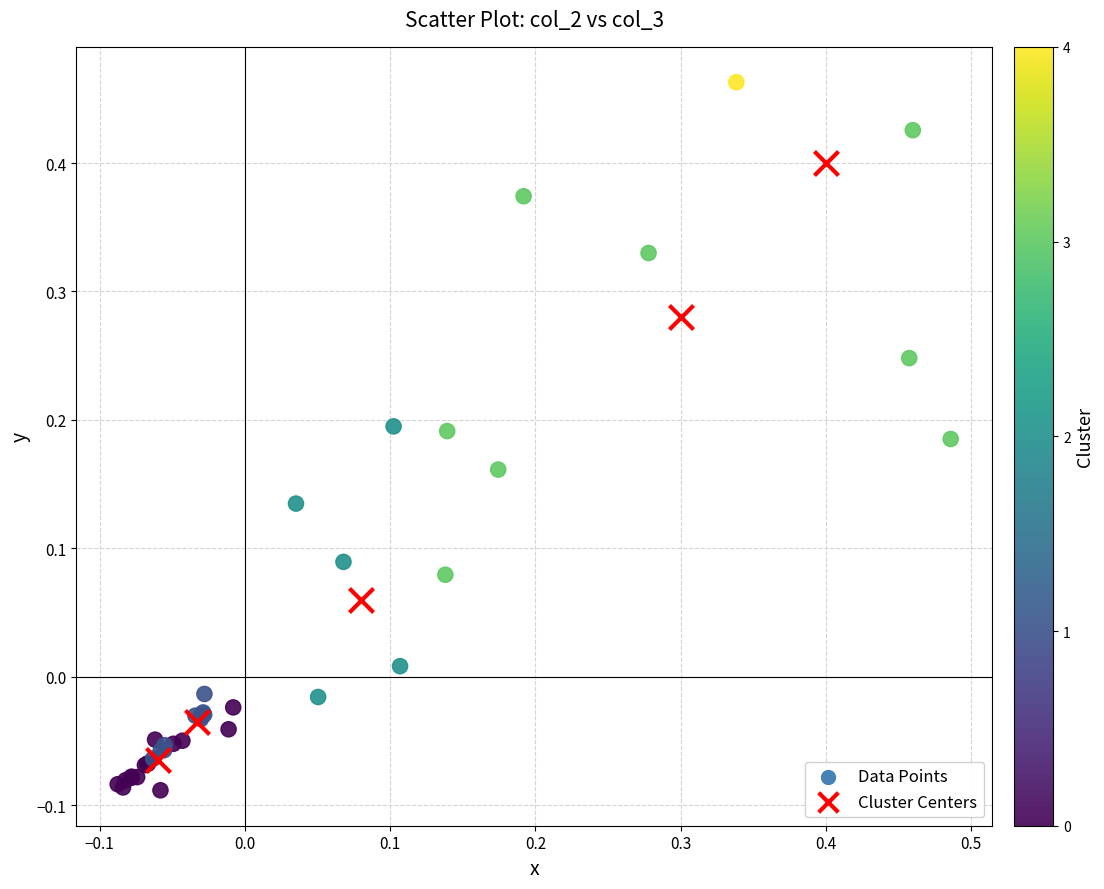

Which series contains the highest Y value?

Data Points